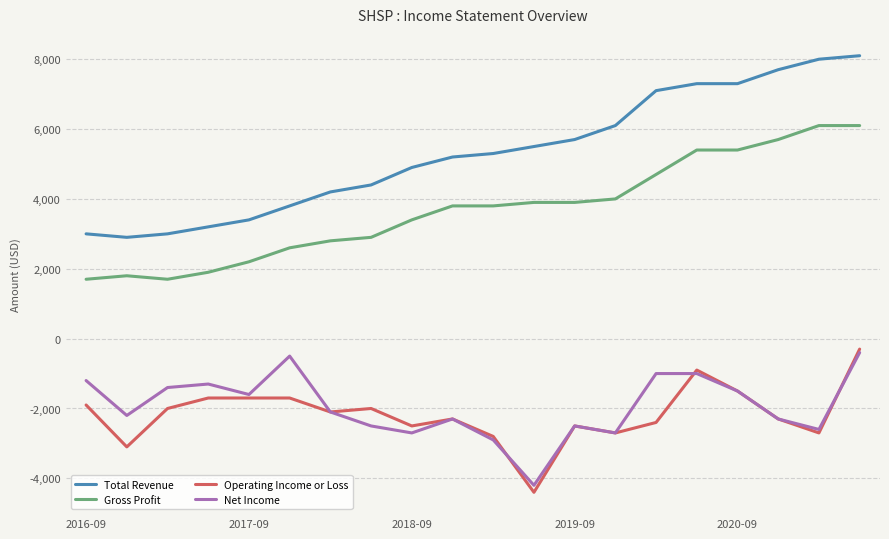

Is this an area chart (filled region under the line)?

No